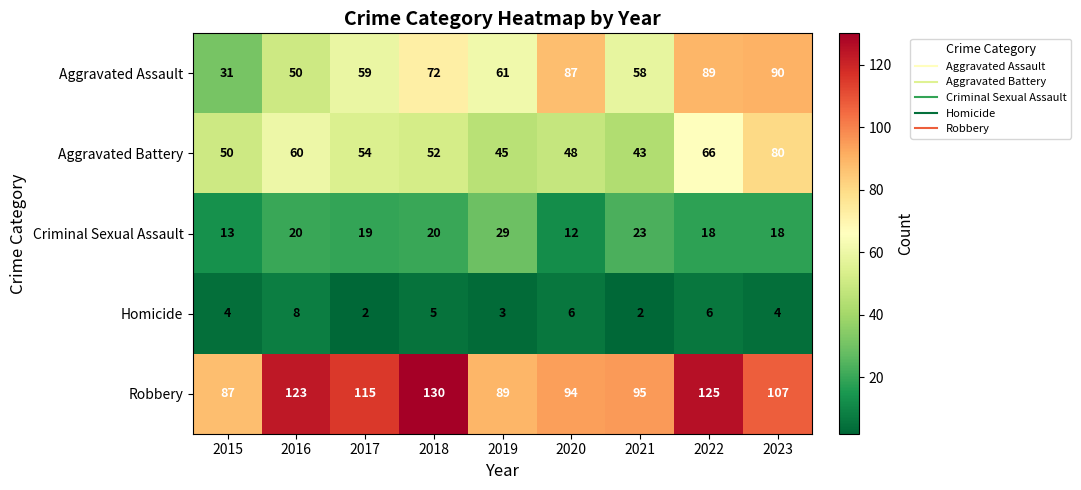

How many distinct data groups are displayed?

5